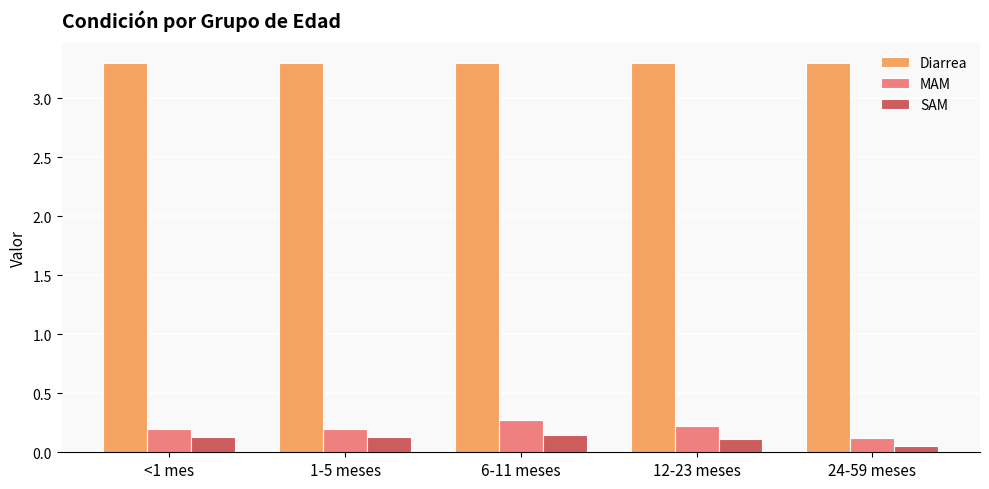

Which category has the highest value in the MAM series?

6-11 meses